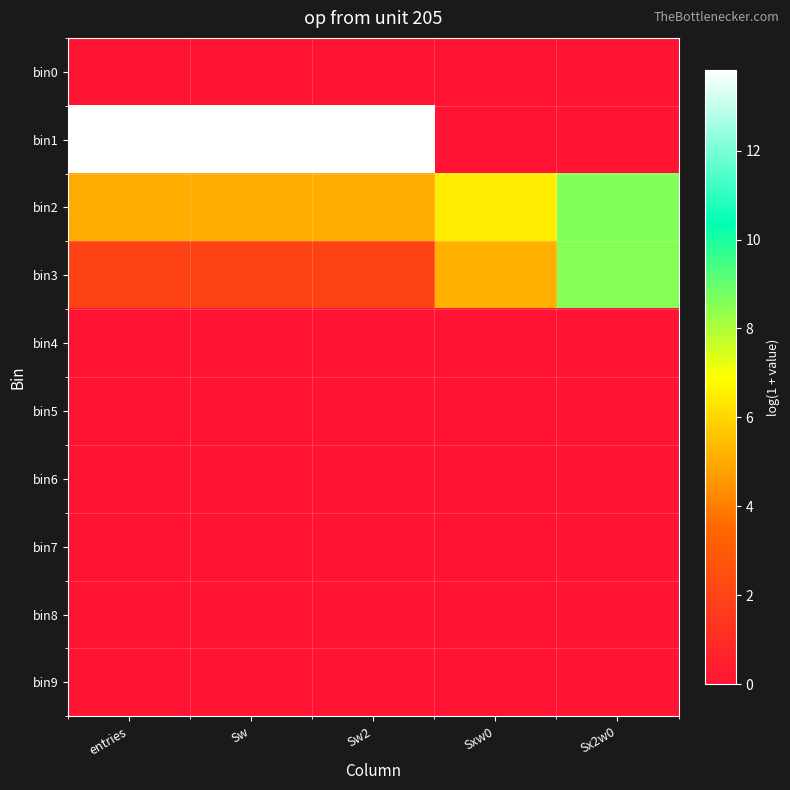

Which series has the widest spread of values?

bin1